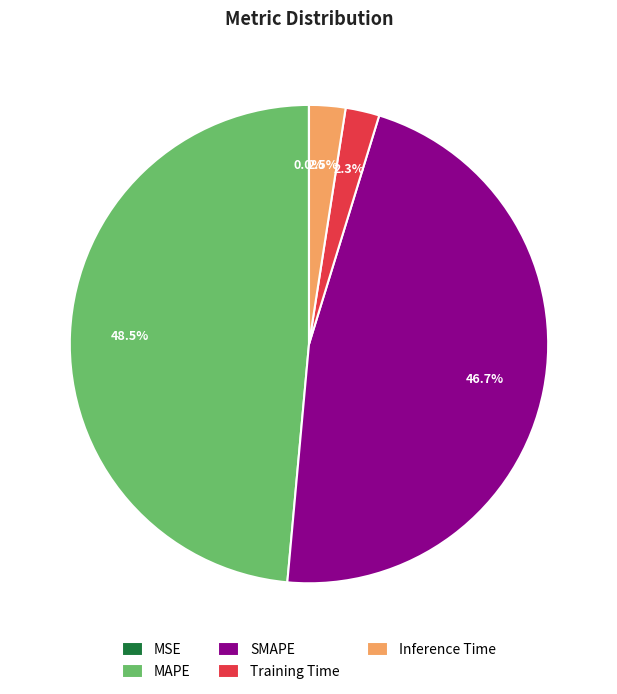

Which has a higher value, Training Time or MAPE?

MAPE